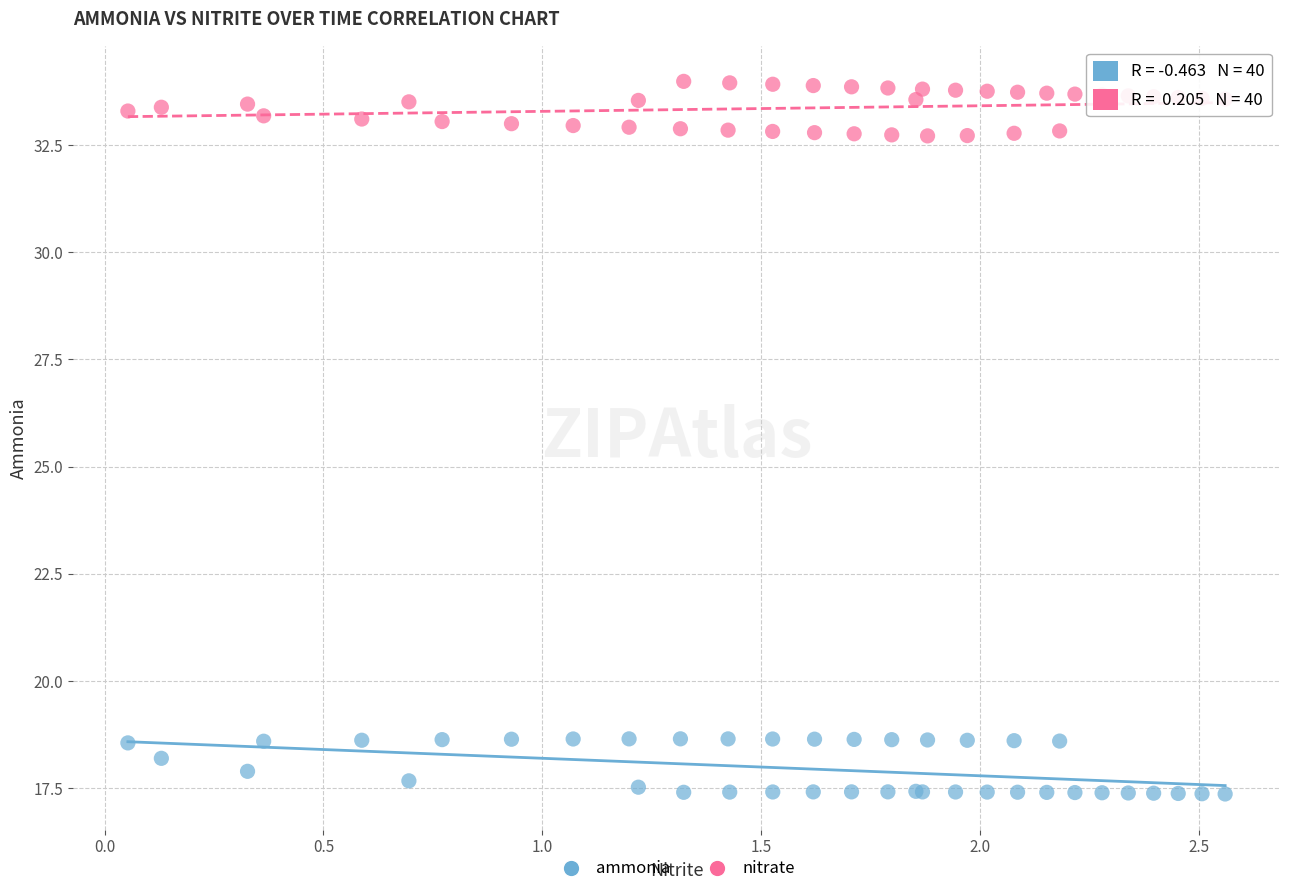

What is the X range (max minus min) for the scatter plot?

2.5